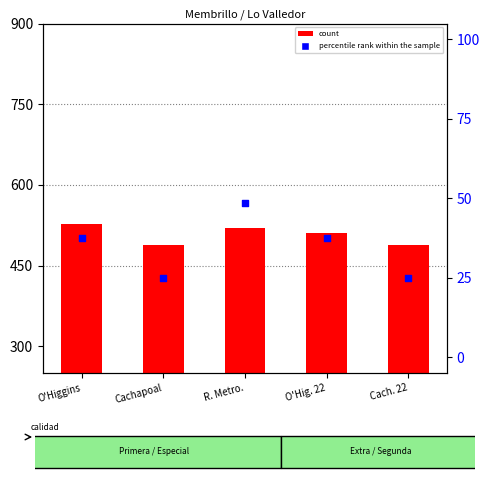

What are all the series names shown in the legend?

count, percentile rank within the sample